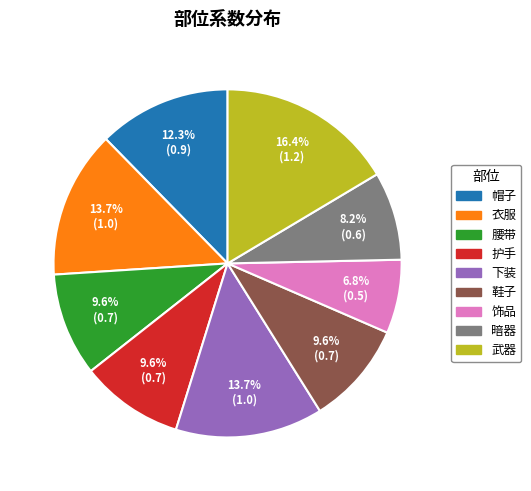

Is there any slice that represents more than half of the pie?

No